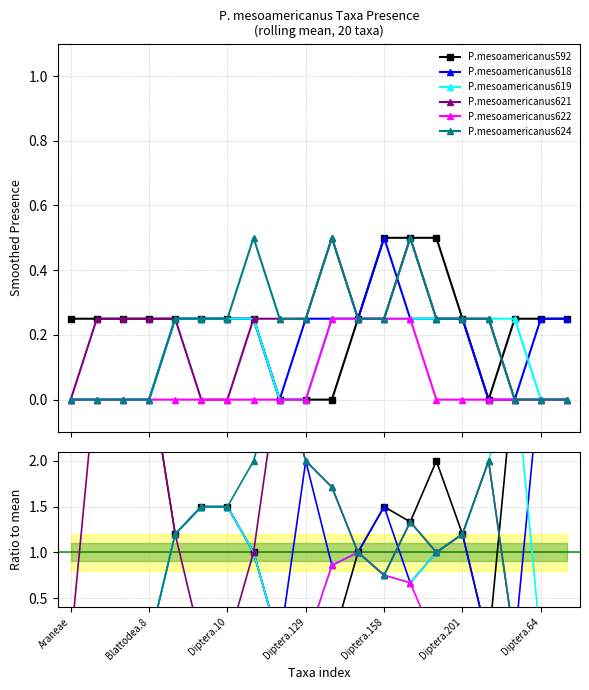

What is the approximate value of P.mesoamericanus621 at 8?

3.0